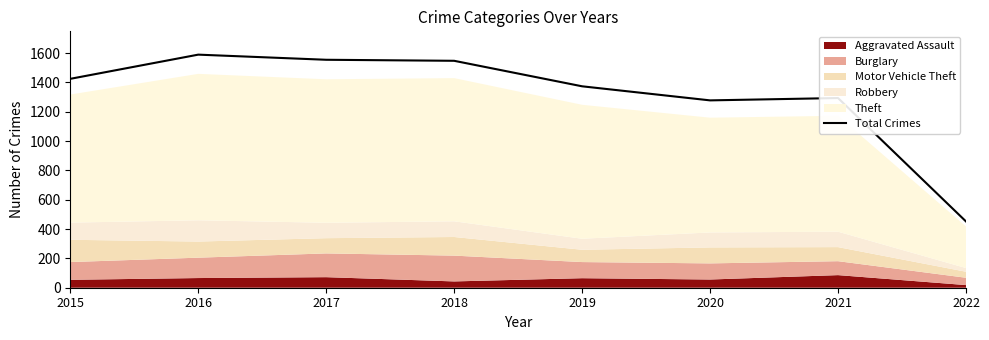

Reading left to right, transcribe all the data shown in this chart.

1425	1590	1555	1548	1374	1278	1294	452